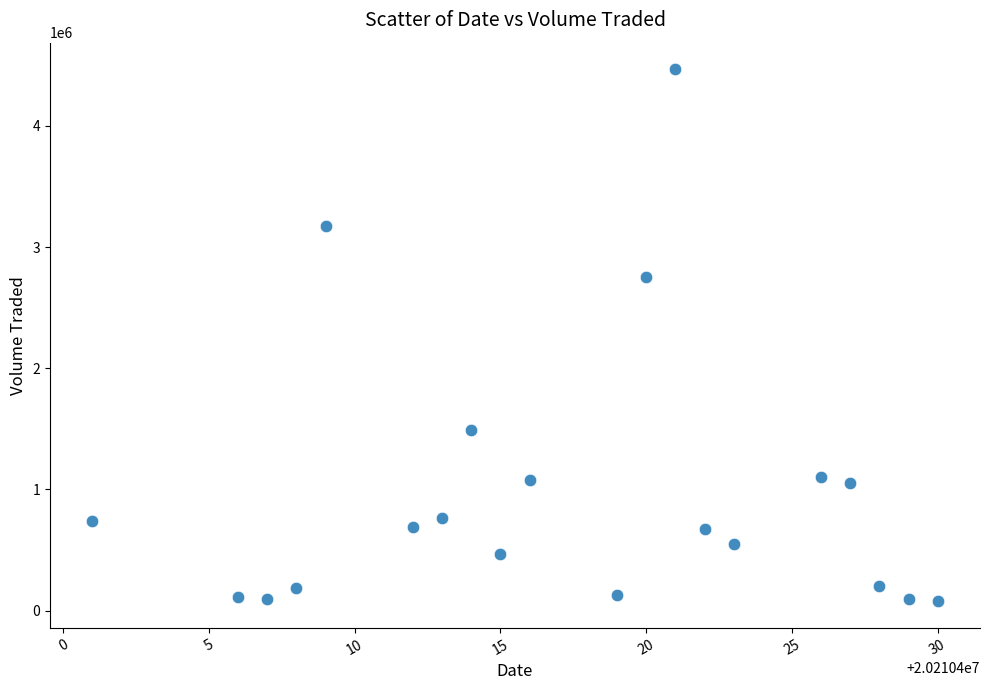

What is the range of Y values (max minus min)?

4390200